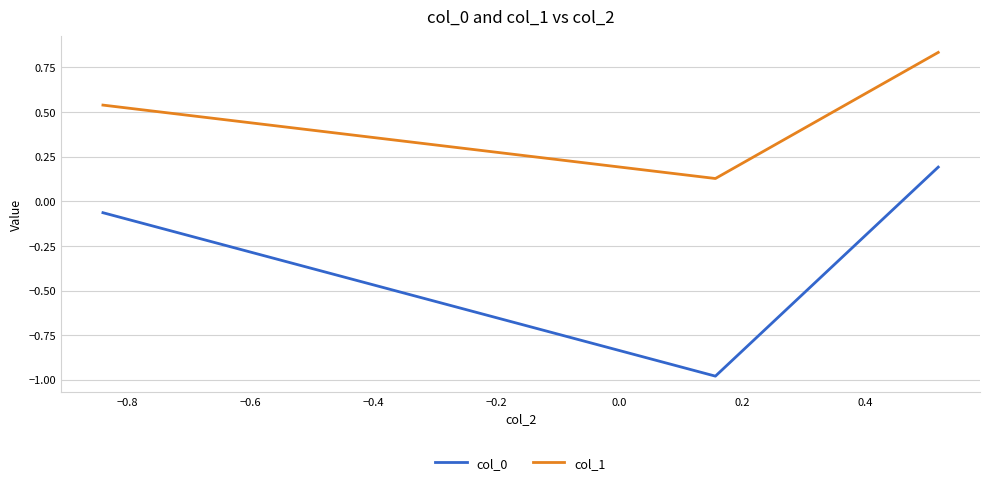

What is the difference between the maximum and second lowest values in the col_1 series?

0.3